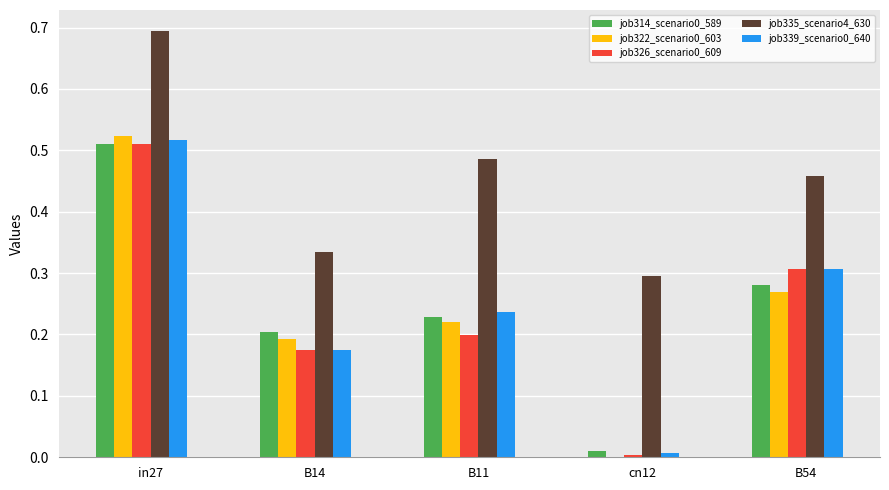

How many groups of bars are there?

5